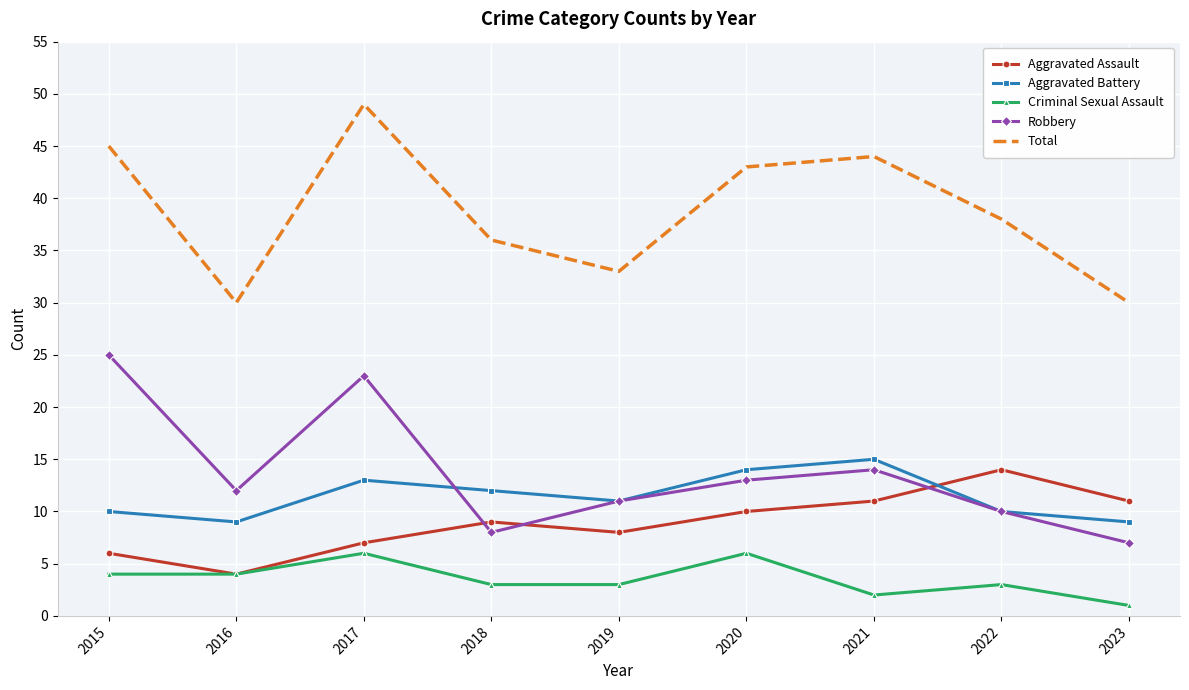

At which label is Aggravated Assault closest to 9?

2018